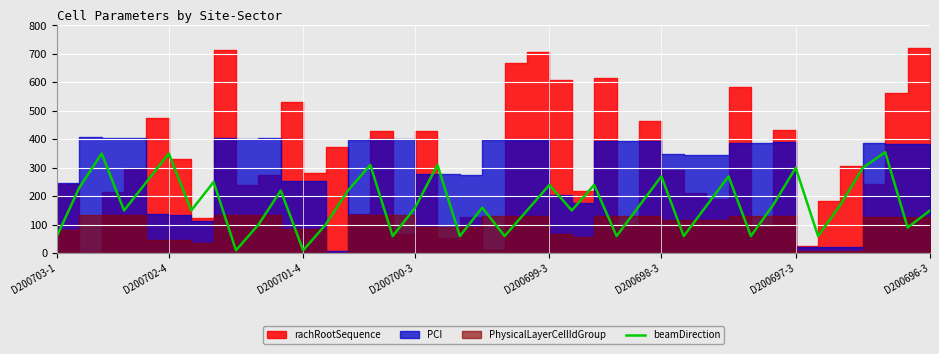

The value at D200700-3 is 160. True or false?

True